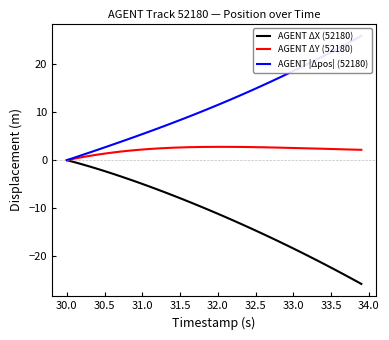

At how many categories does at least one series exceed 12?

19